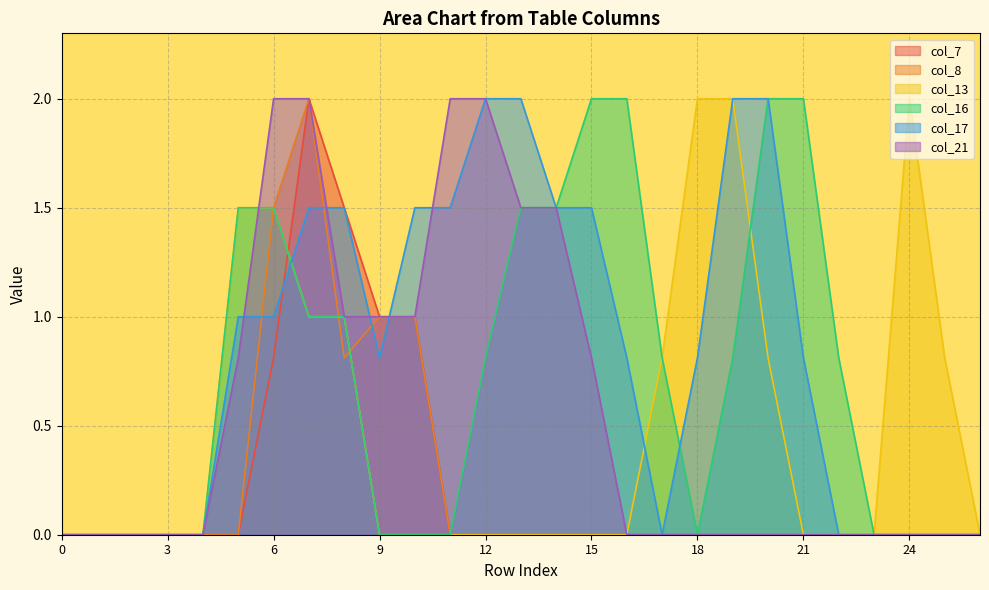

What is the maximum value for col_13?

2.0